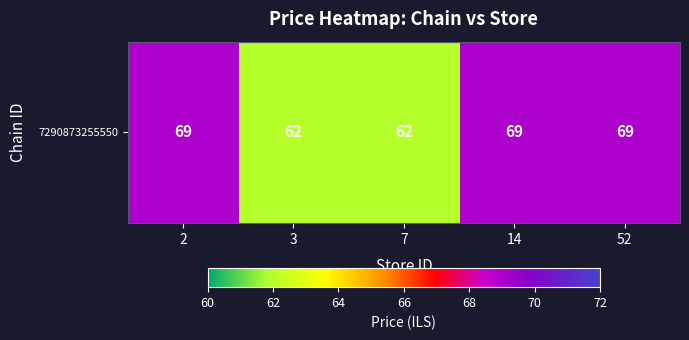

What is the difference between the values at 3 and 14?

7